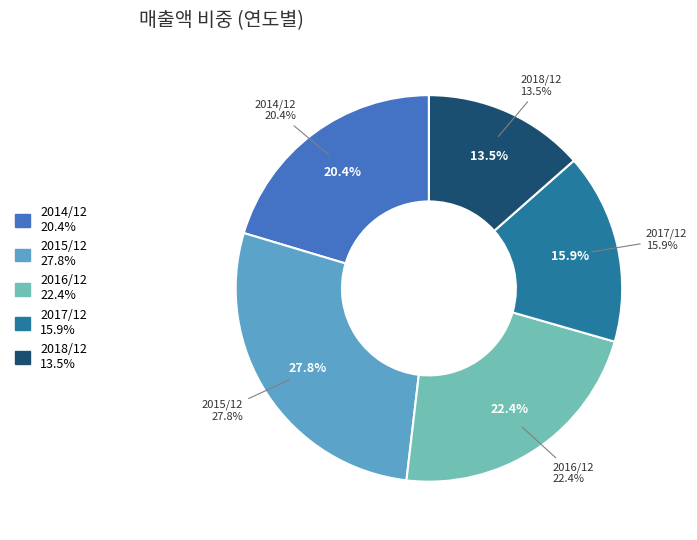

Combined, what portion of the pie is 2014/12 and 2015/12?

48.1%